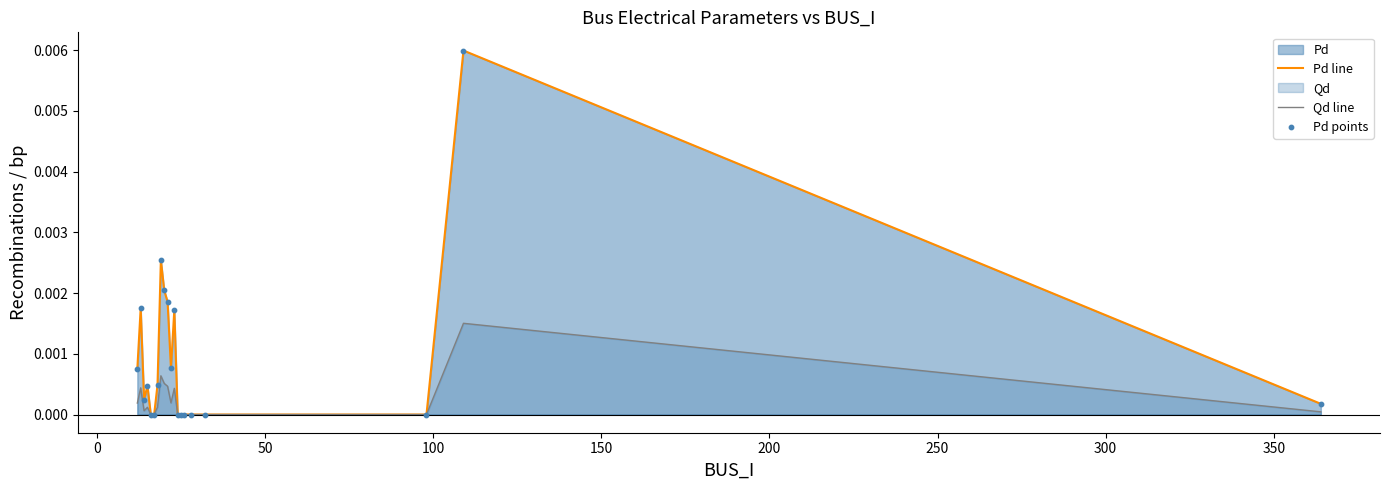

Which series has the largest total across all categories?

Pd line